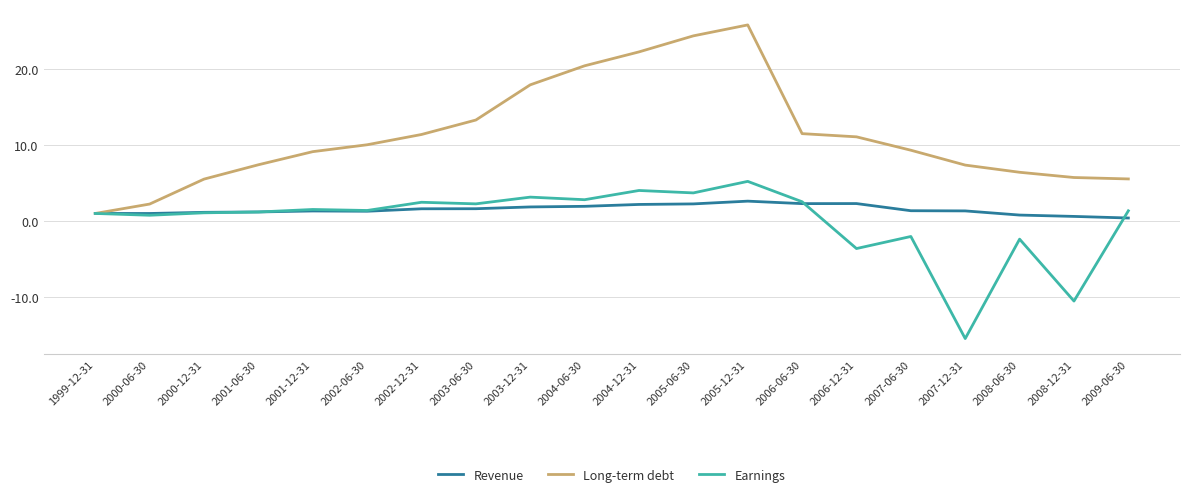

After their last crossing, which series has the higher values: Earnings or Revenue?

Earnings